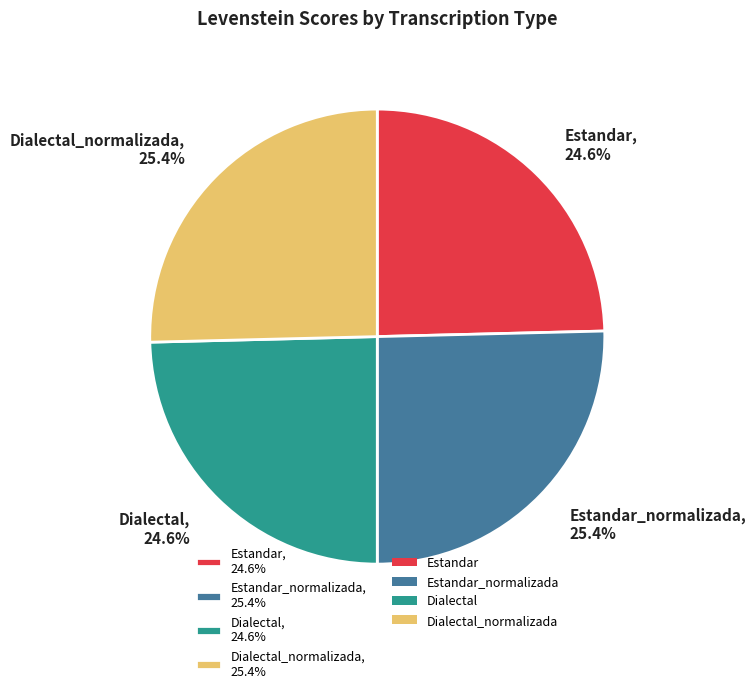

Which has a higher value, Estandar_normalizada, 25.4% or Dialectal, 24.6%?

Estandar_normalizada, 25.4%